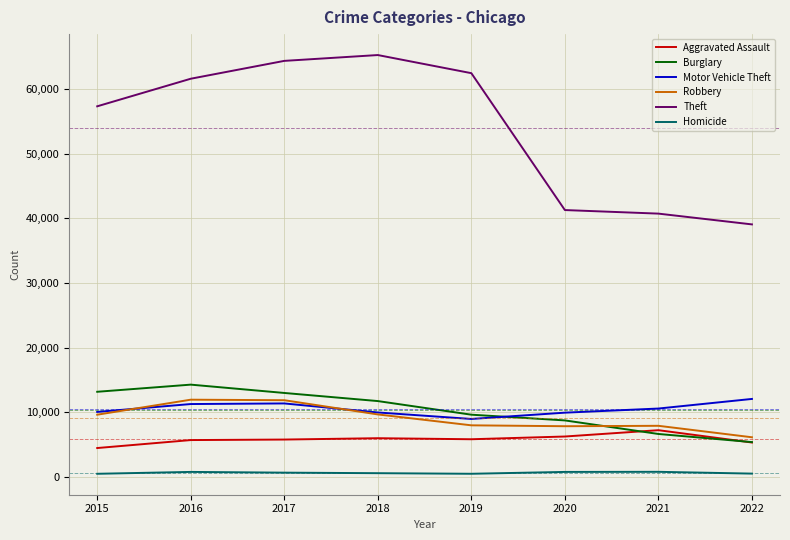

Is it true that Robbery equals 6145 at 2022?

True